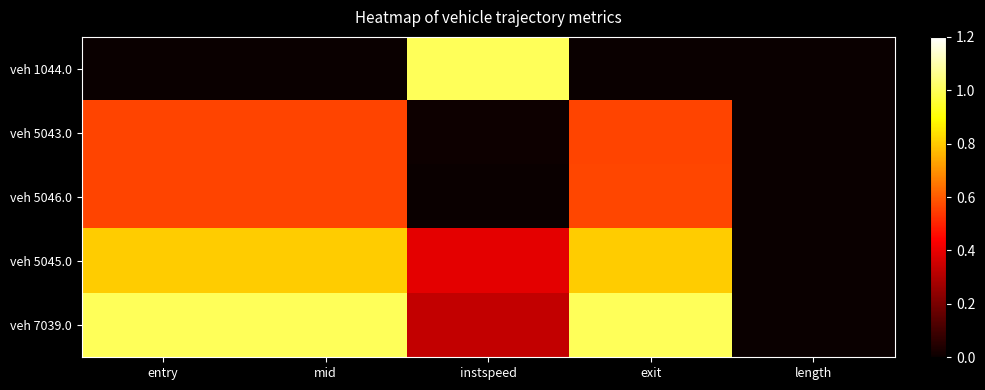

Rank the series by their maximum value, from lowest to highest.

veh 5043.0, veh 5046.0, veh 5045.0, veh 1044.0, veh 7039.0